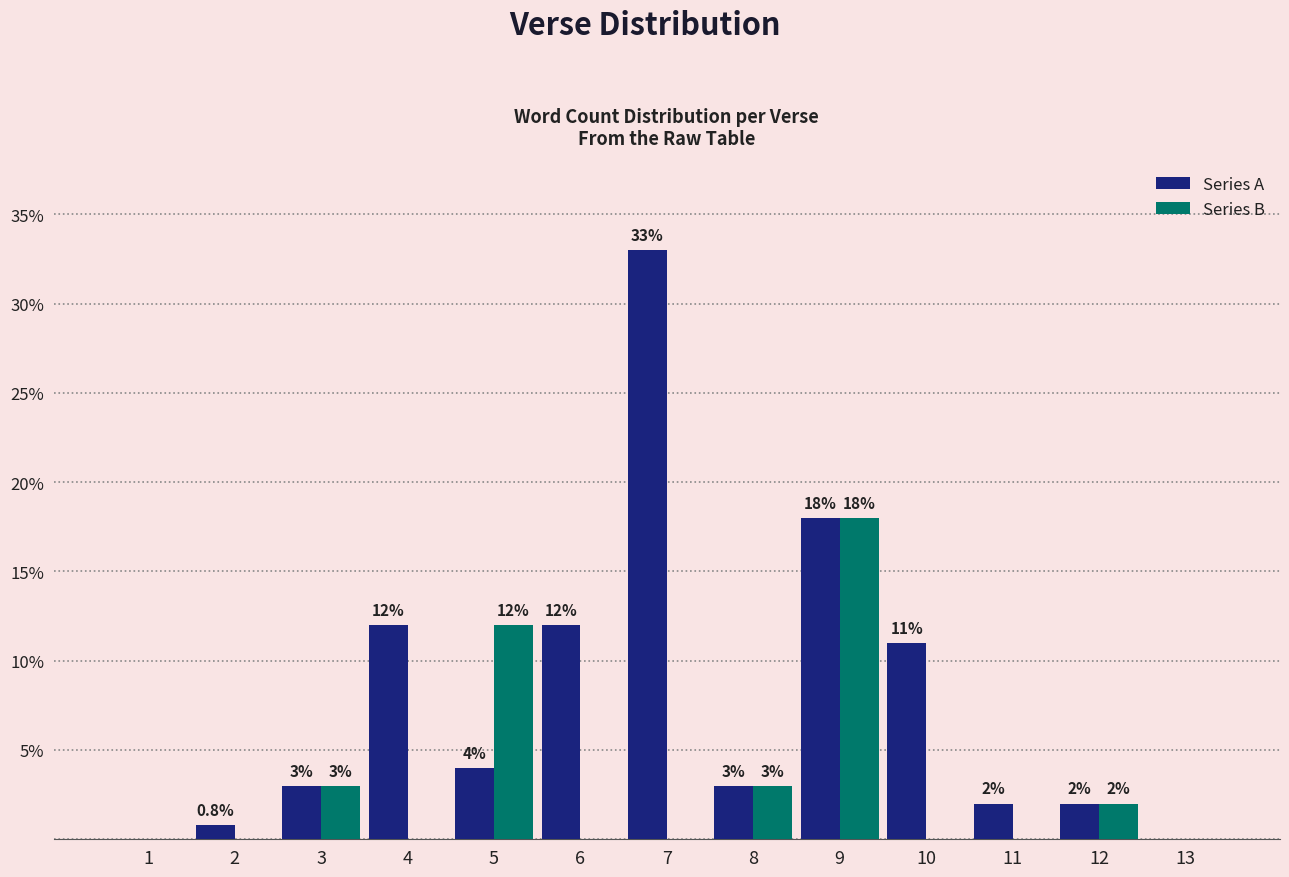

Are the bars grouped side by side (vs. stacked)?

Yes